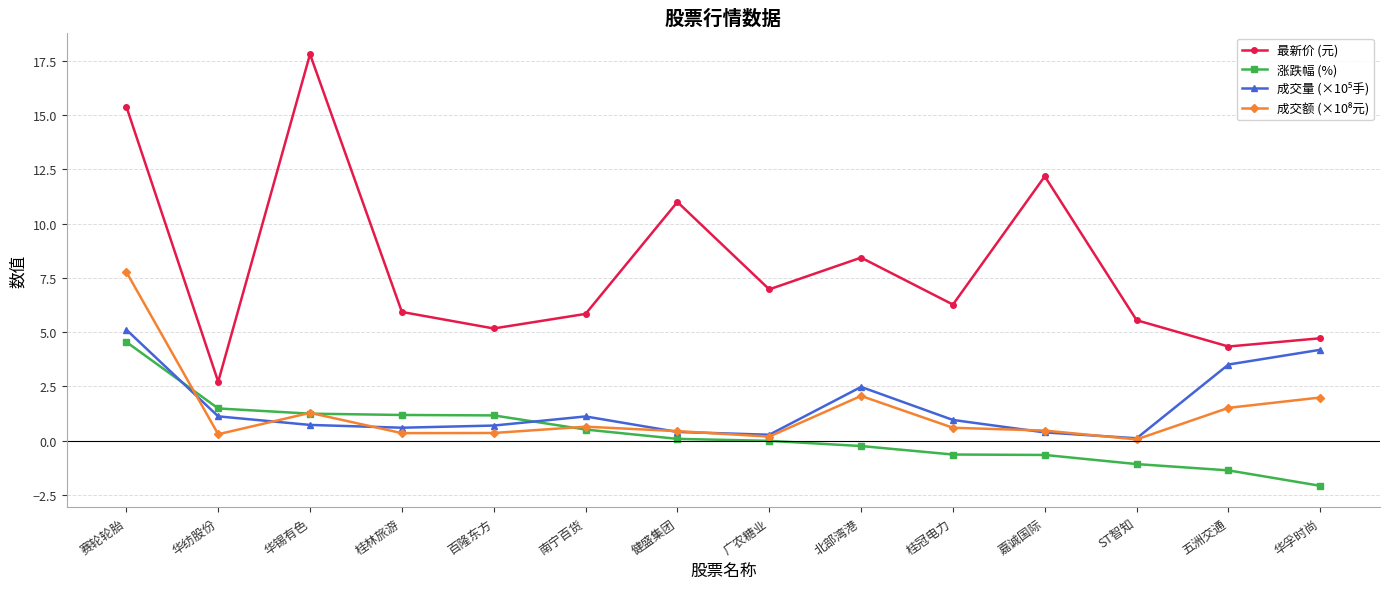

The 最新价 (元) series shows 17.8 at 华锡有色. True or false?

True